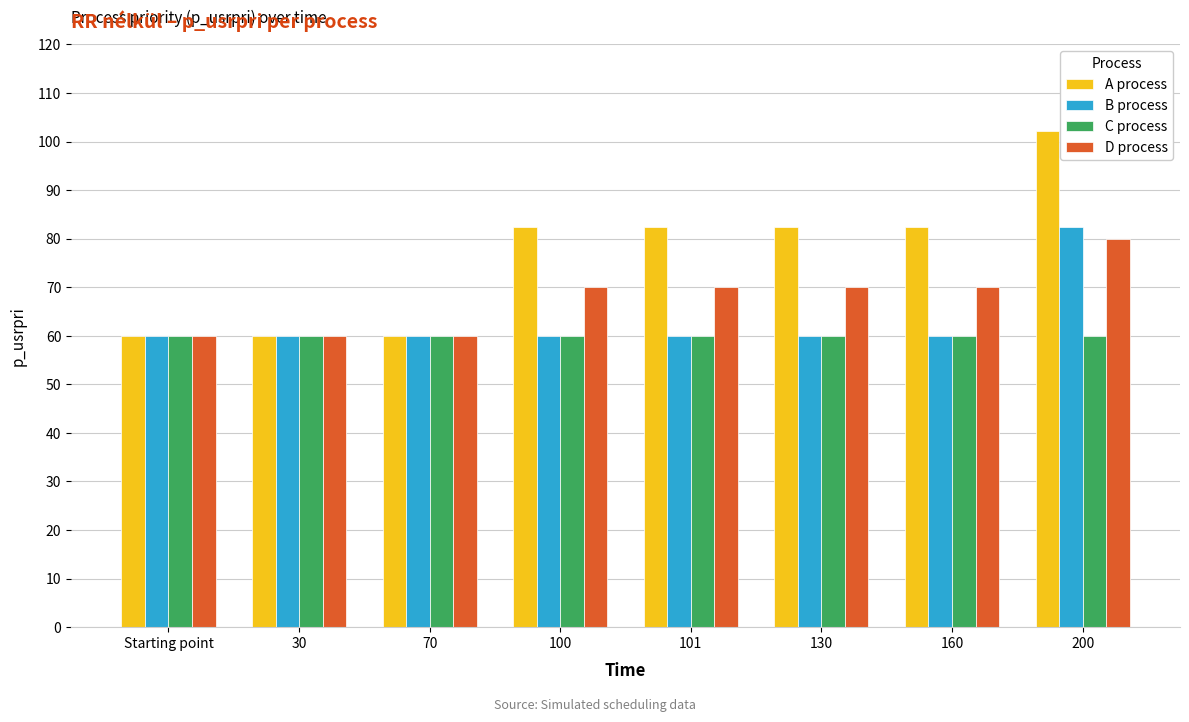

Which series has the largest range (max minus min)?

A process